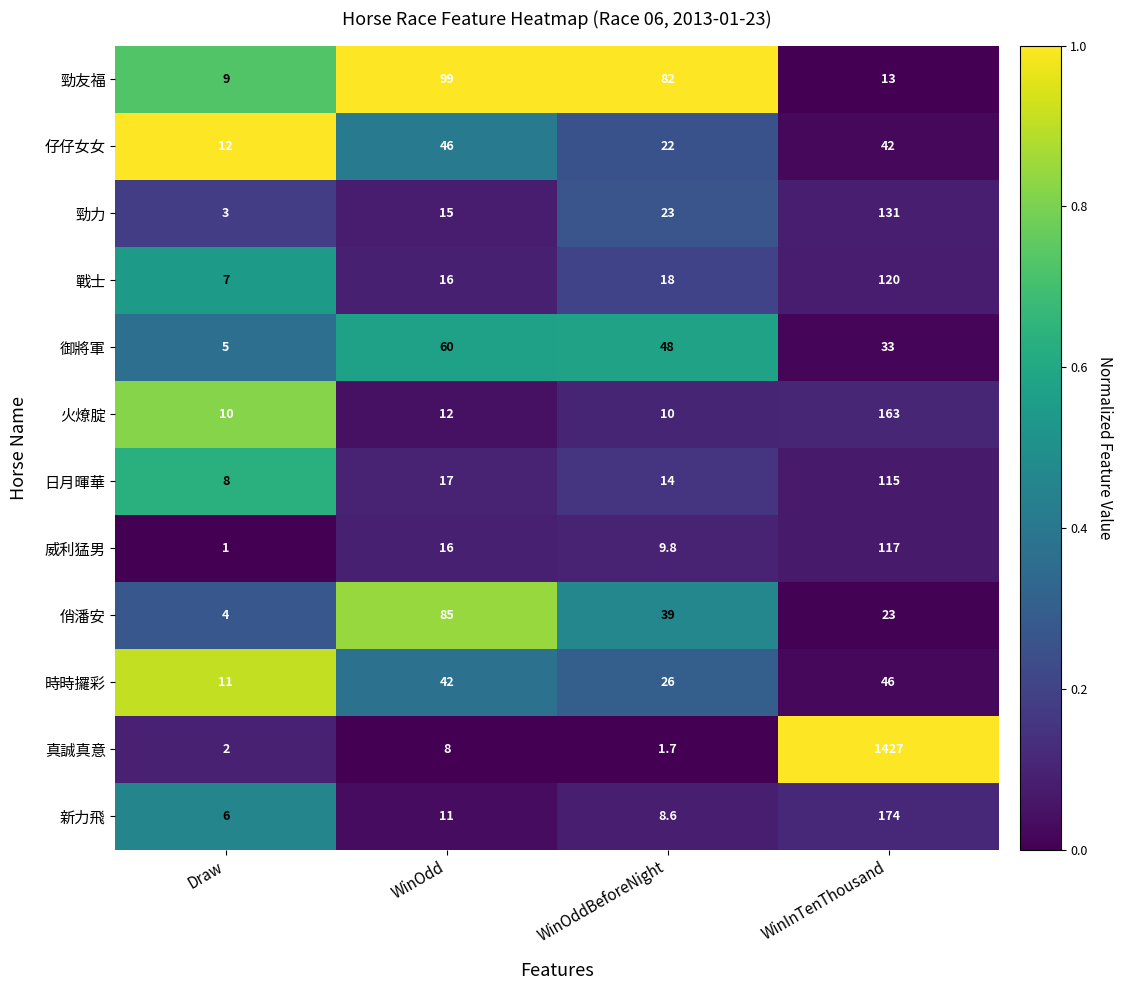

What is the spread (max minus min) of values at Draw?

11.0